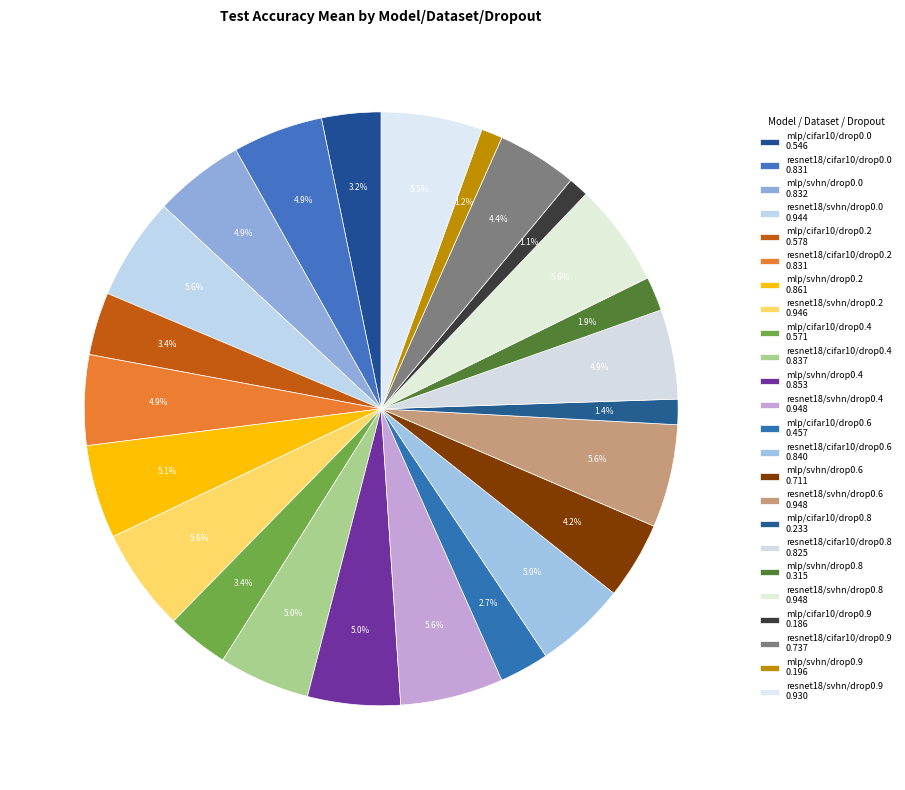

How many slices are in this pie chart?

24